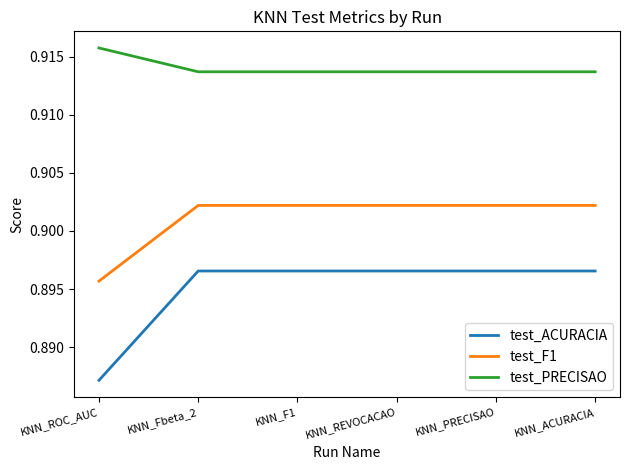

At KNN_REVOCACAO, list the series in order from smallest to largest.

test_ACURACIA, test_F1, test_PRECISAO